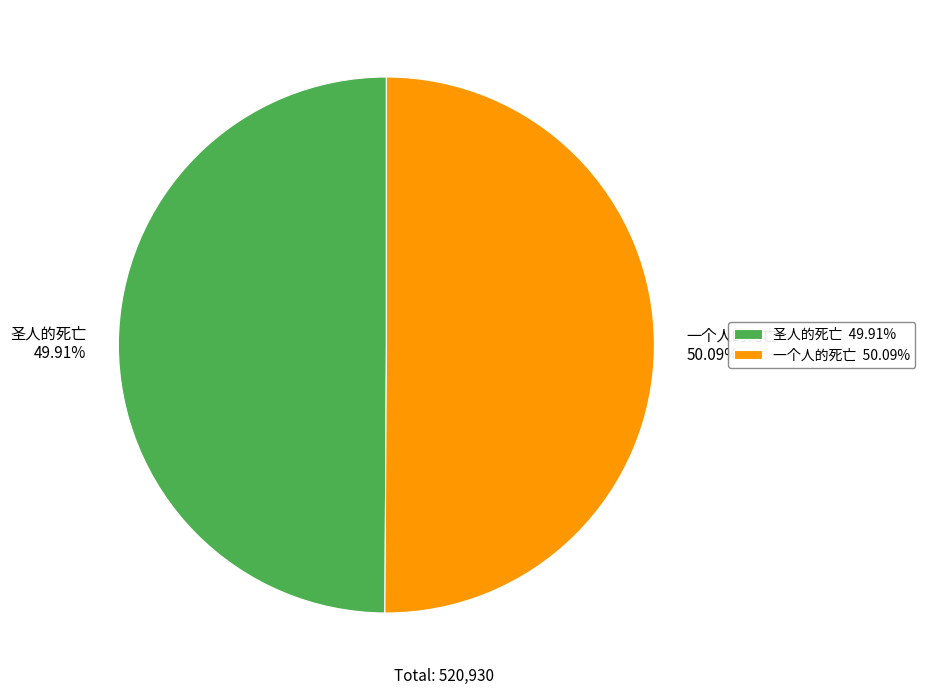

To the nearest percent, what percentage of the pie is 一个人的死亡?

50%